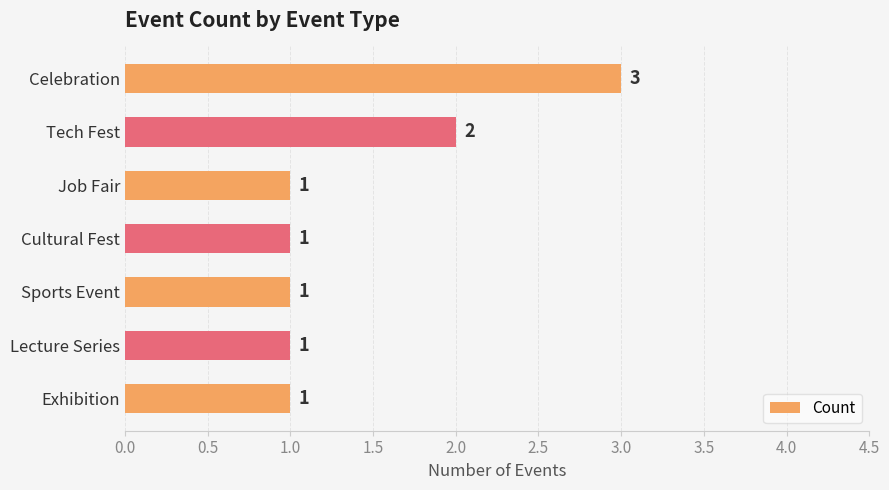

How many bars are there in total?

7